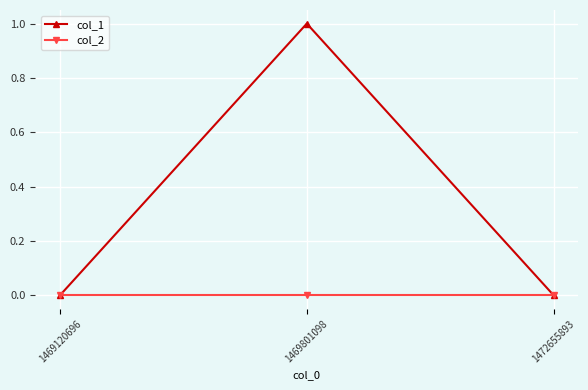

The col_2 series shows 0 at 1469801098. True or false?

True